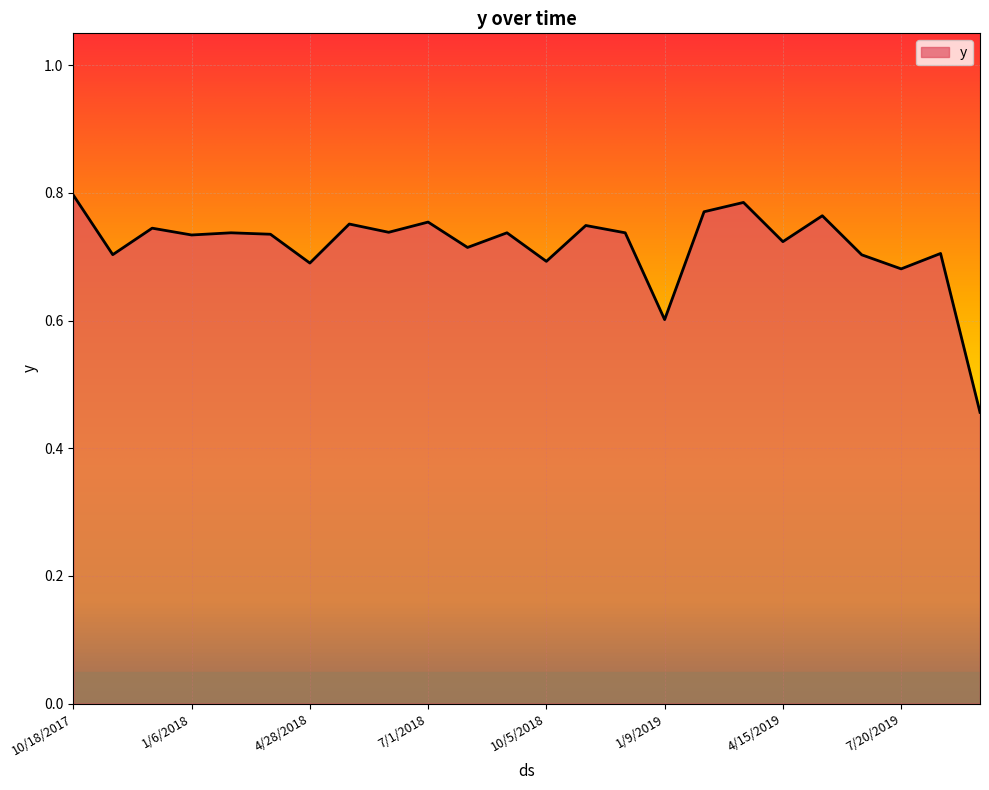

Which category has the lowest value across all series?

9/22/2019